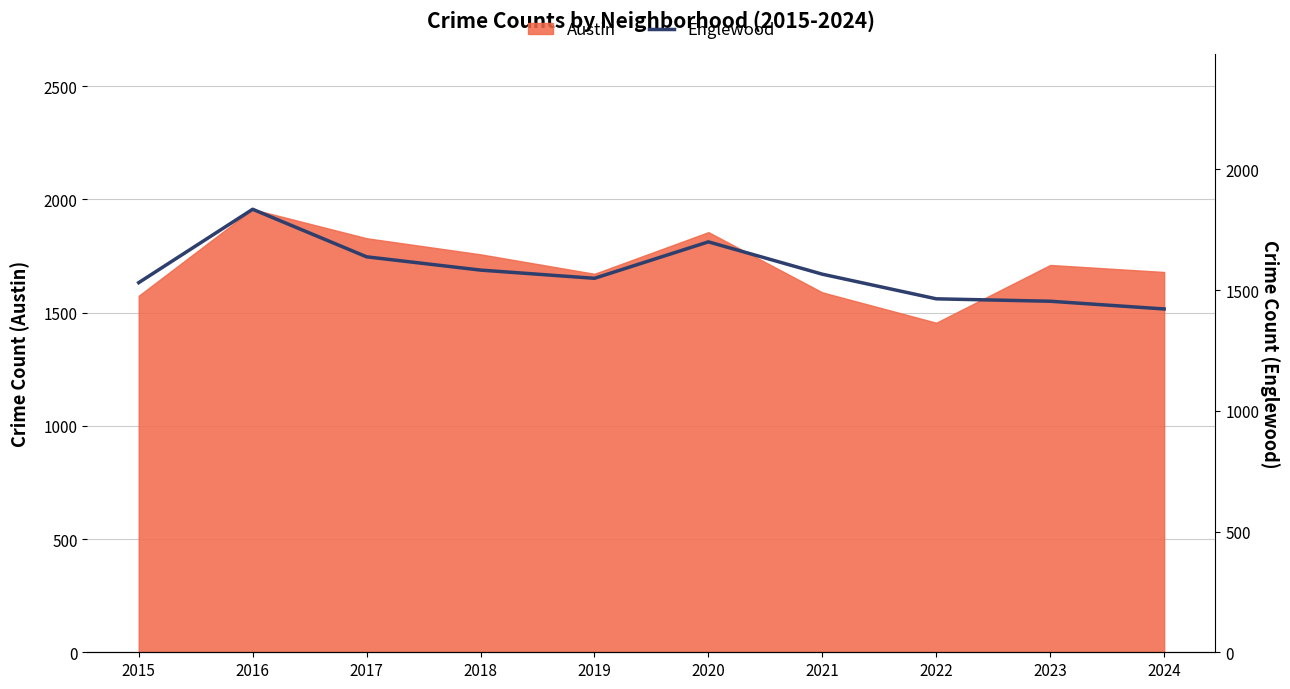

The chart shows a value of 2532 at 2020. True or false?

False